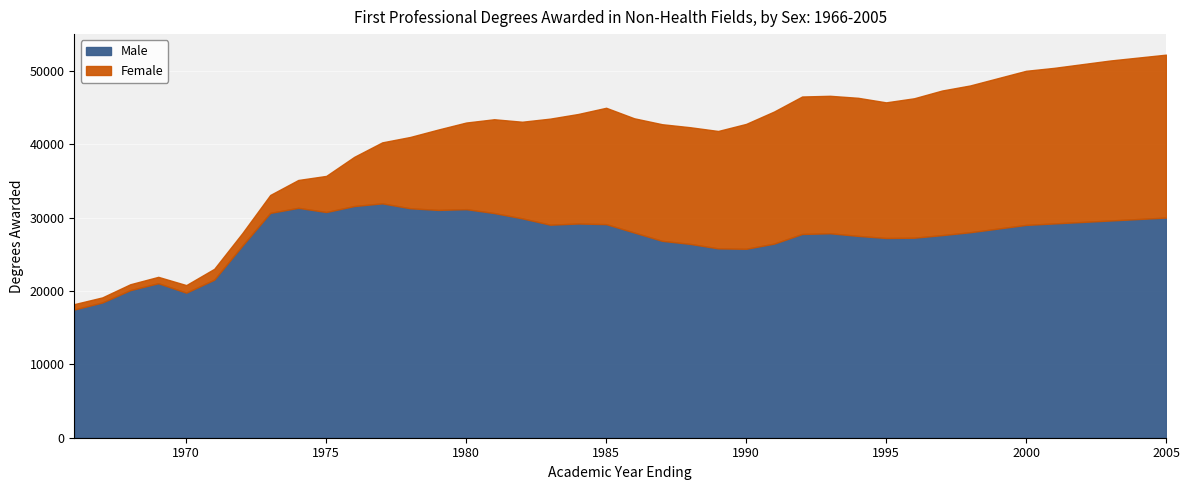

Where is the first local minimum for Female?

1967